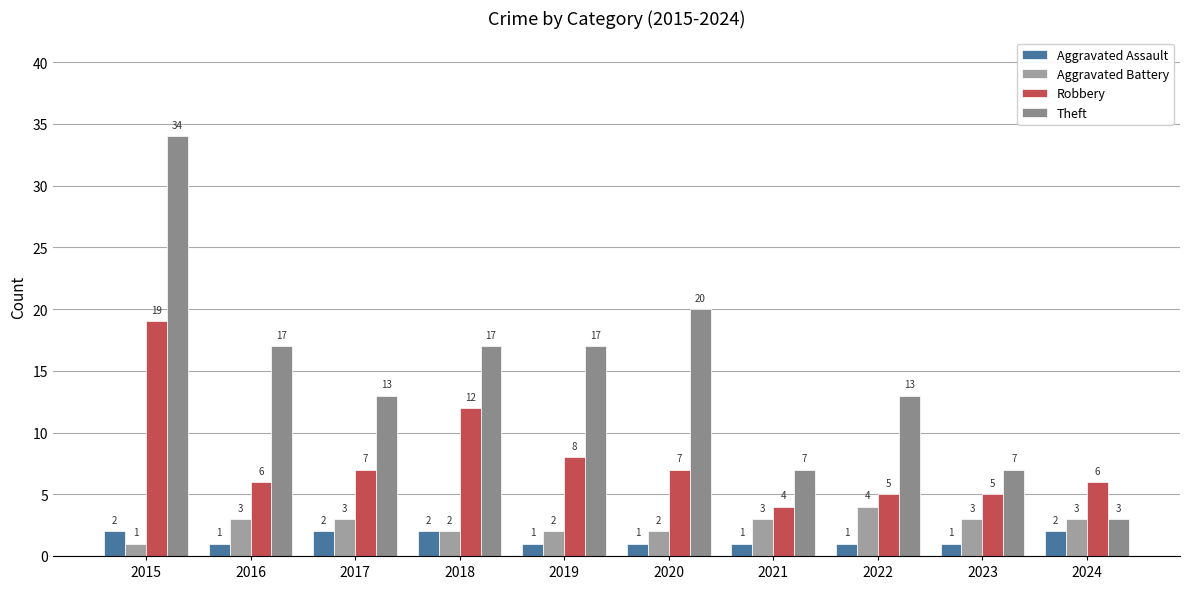

Reading right to left, list all the values displayed in this chart.

Aggravated Assault: 2024=2	2023=1	2022=1	2021=1	2020=1	2019=1	2018=2	2017=2	2016=1	2015=2
Aggravated Battery: 2024=3	2023=3	2022=4	2021=3	2020=2	2019=2	2018=2	2017=3	2016=3	2015=1
Robbery: 2024=6	2023=5	2022=5	2021=4	2020=7	2019=8	2018=12	2017=7	2016=6	2015=19
Theft: 2024=3	2023=7	2022=13	2021=7	2020=20	2019=17	2018=17	2017=13	2016=17	2015=34